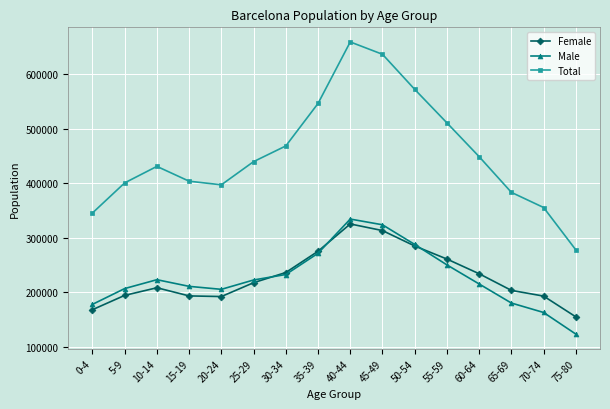

At which category does the chart reach its minimum across all series?

75-80